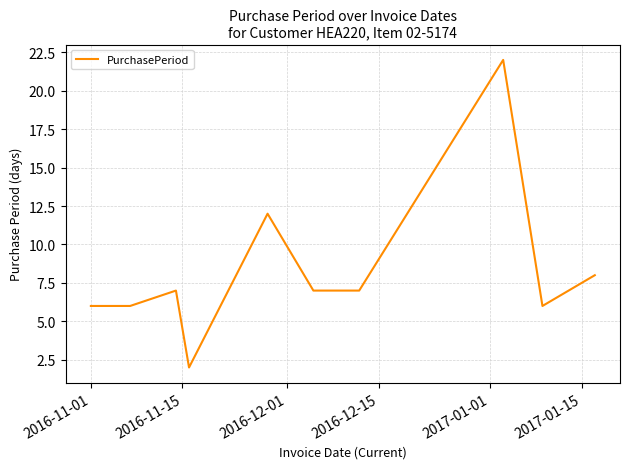

What is the difference between the maximum and minimum values?

20